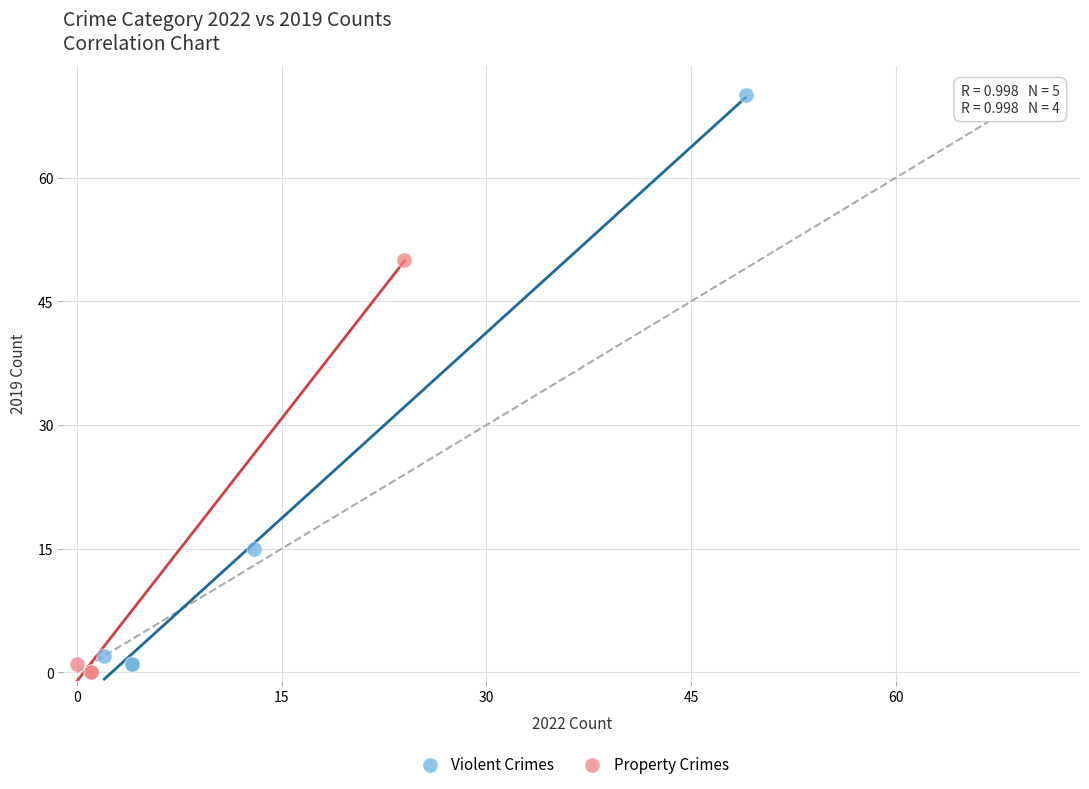

Which series has the largest Y range (max minus min)?

Violent Crimes